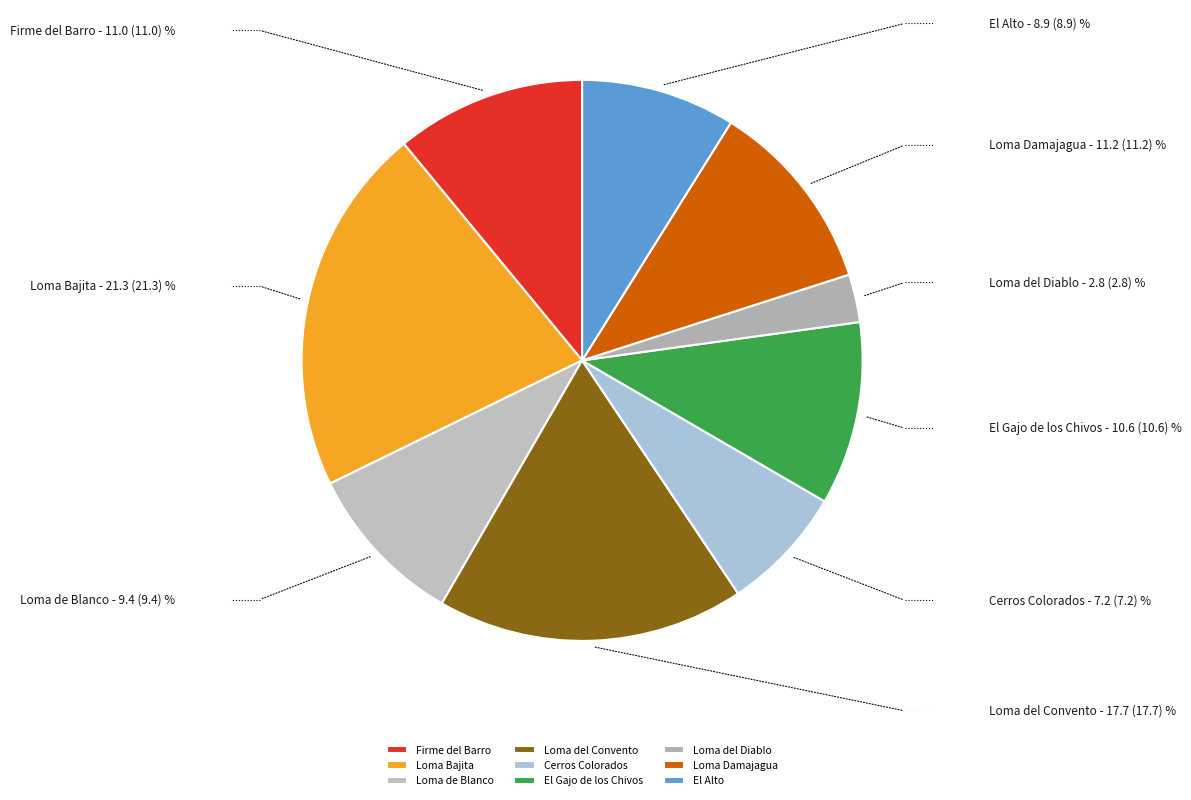

What is the largest slice in the pie chart?

Loma Bajita